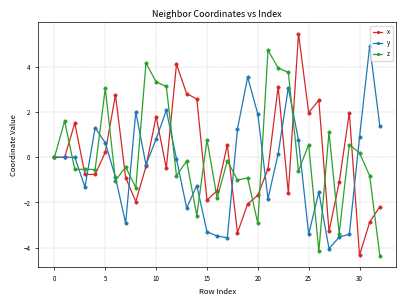

List the series in order of their overall mean, lowest first.

y, x, z